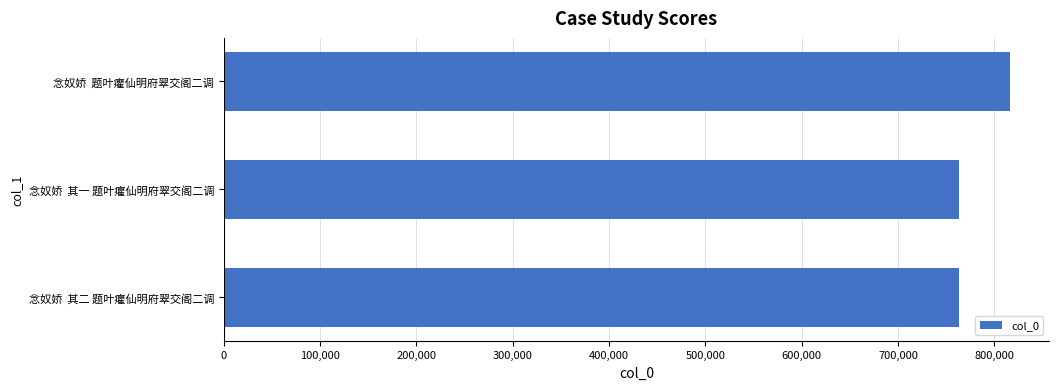

What is the change in value from 念奴娇  其二 题叶癯仙明府翠交阁二调 to 念奴娇  题叶癯仙明府翠交阁二调?

+52392